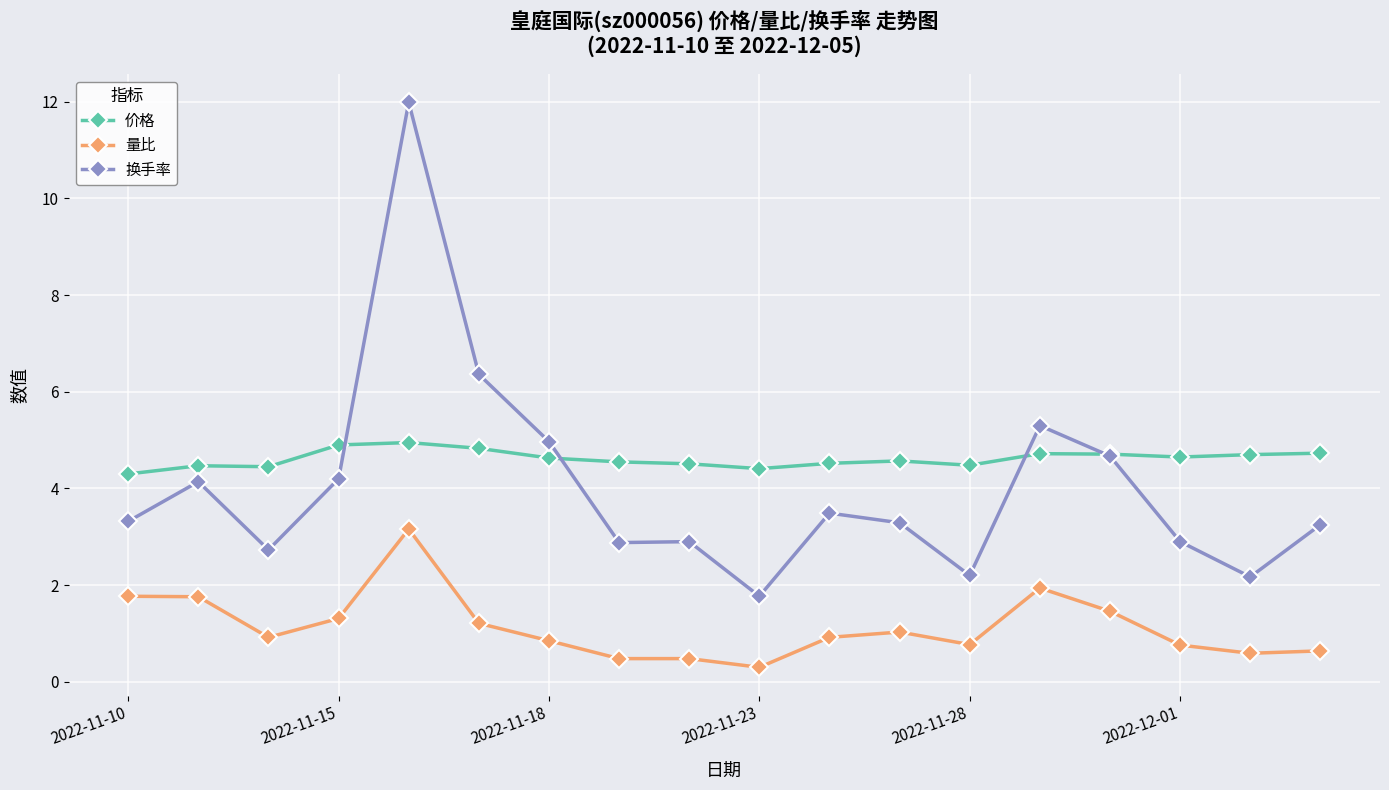

List the series in order of their overall mean, lowest first.

量比, 换手率, 价格